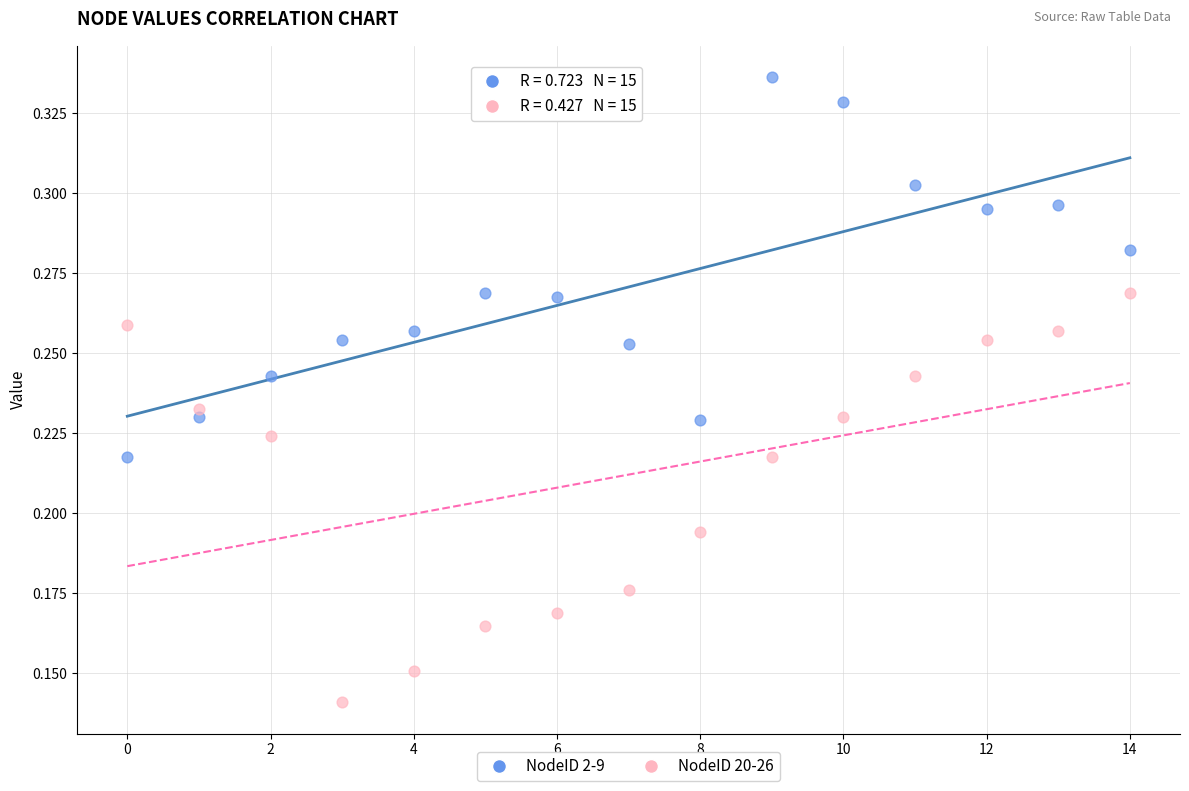

Which series has the widest spread of Y values?

NodeID 20-26